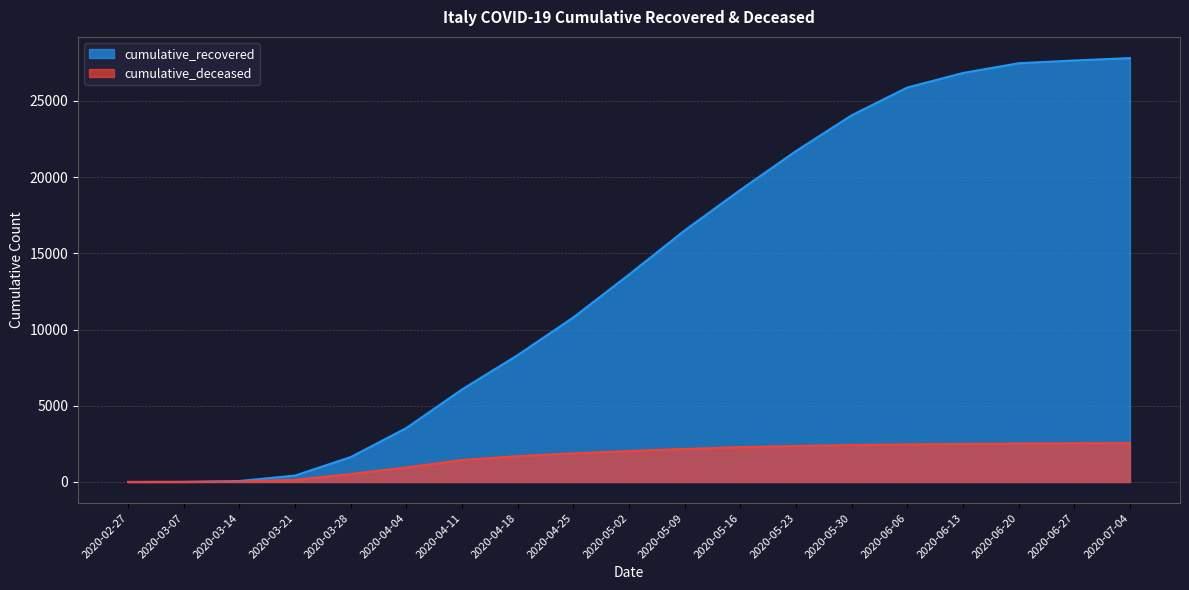

At which category is the sum across all series the highest?

2020-07-04